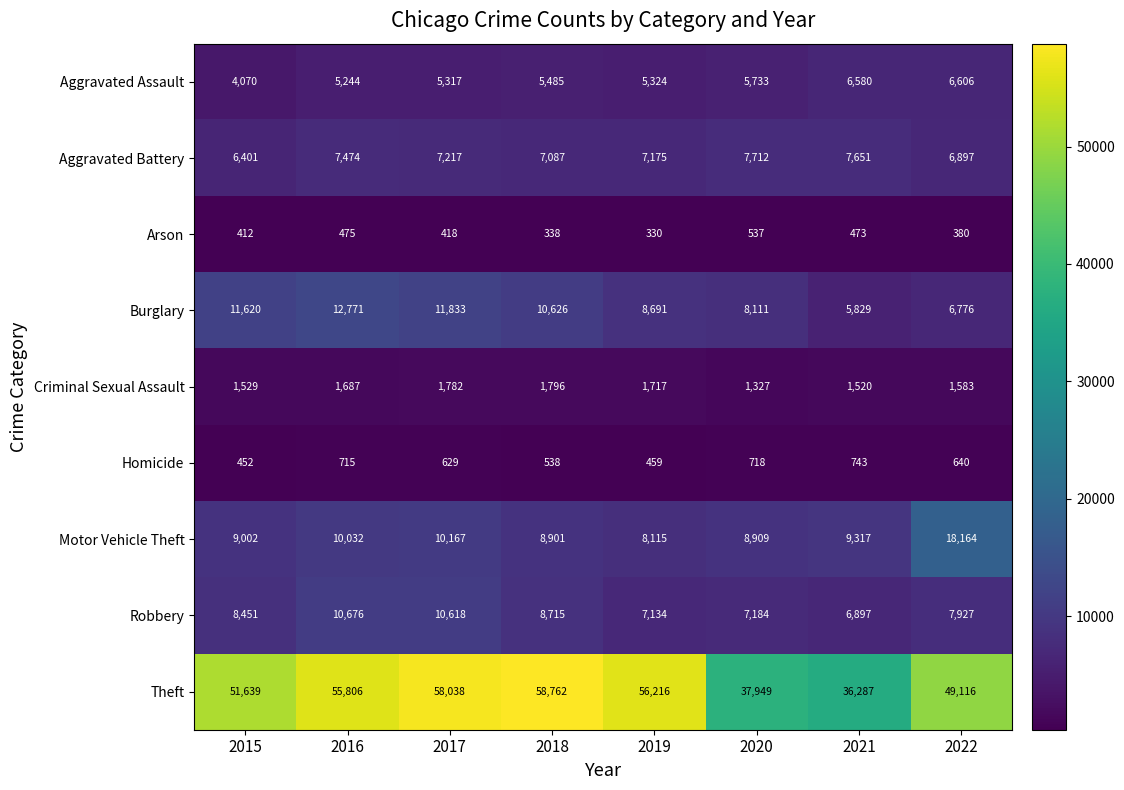

What is the total value across all series at 2017?

106019